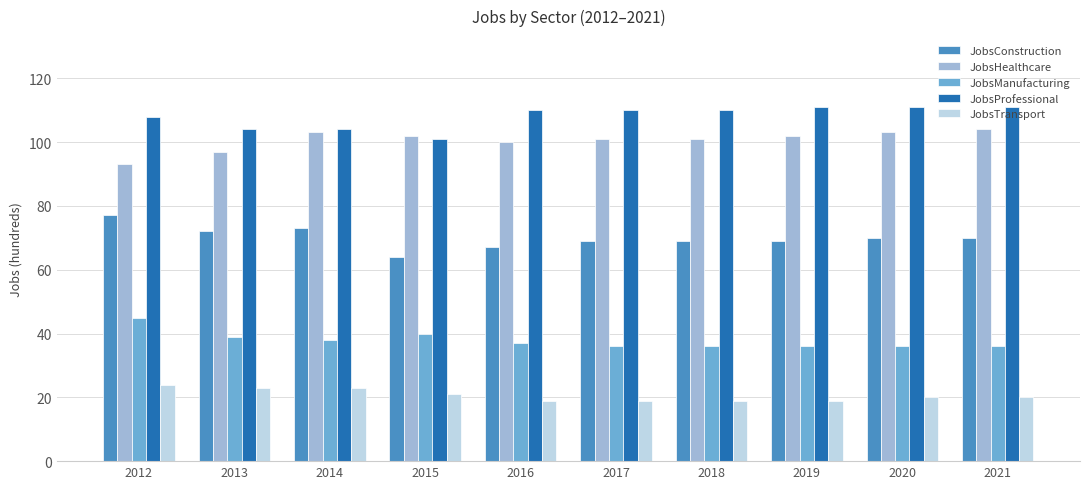

What is the spread (max minus min) of values at 2012?

84